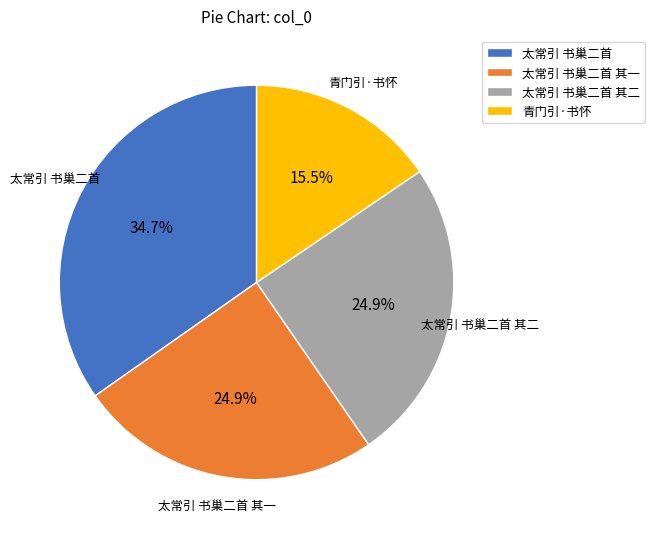

Does 太常引 书巢二首 represent more than half of the total?

No